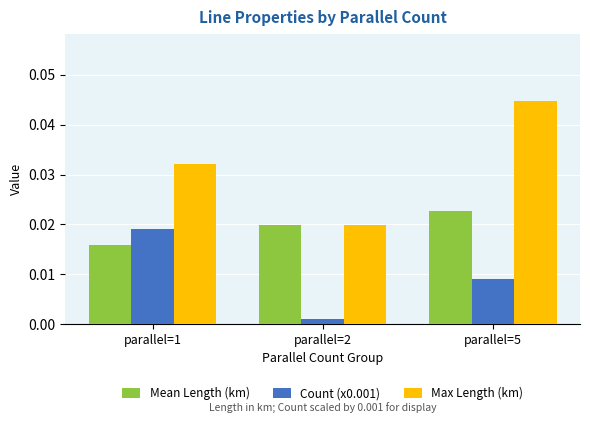

Rank the series by their average value, from highest to lowest.

Max Length (km), Mean Length (km), Count (x0.001)